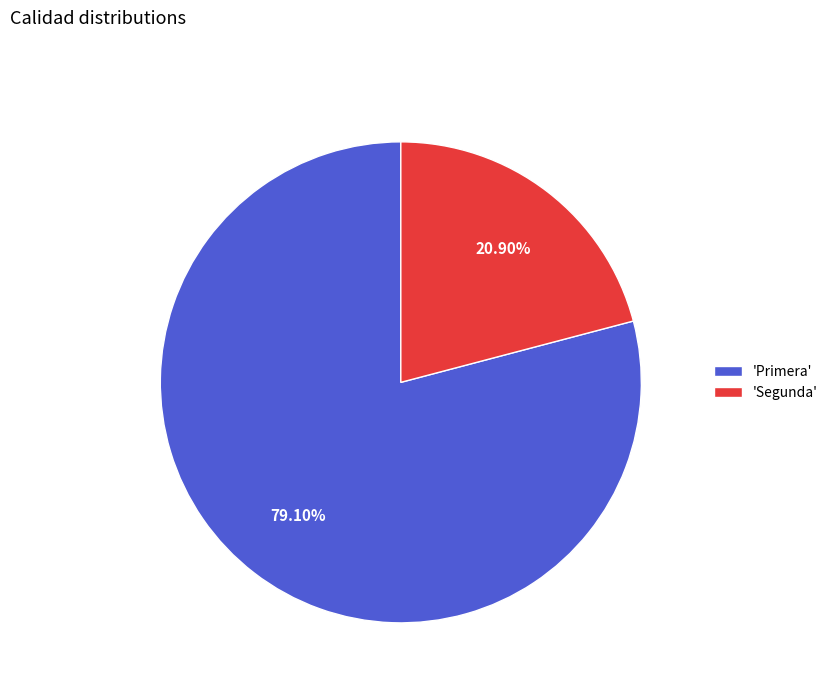

What is the ratio of the value at 'Segunda' to the value at 'Primera'?

0.3